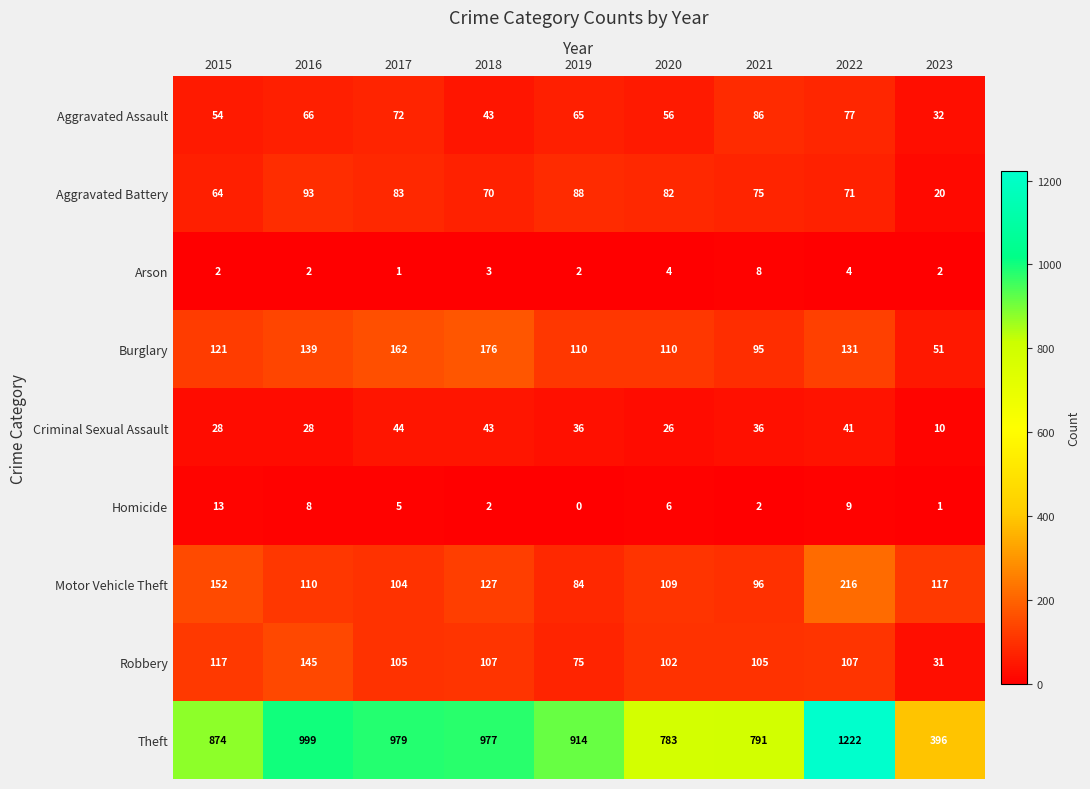

Rank the series by their maximum value, from highest to lowest.

Theft, Motor Vehicle Theft, Burglary, Robbery, Aggravated Battery, Aggravated Assault, Criminal Sexual Assault, Homicide, Arson